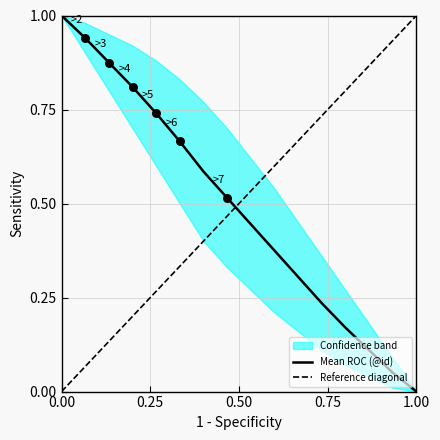

Which category has the lowest value in the Mean ROC (@id) series?

1.00